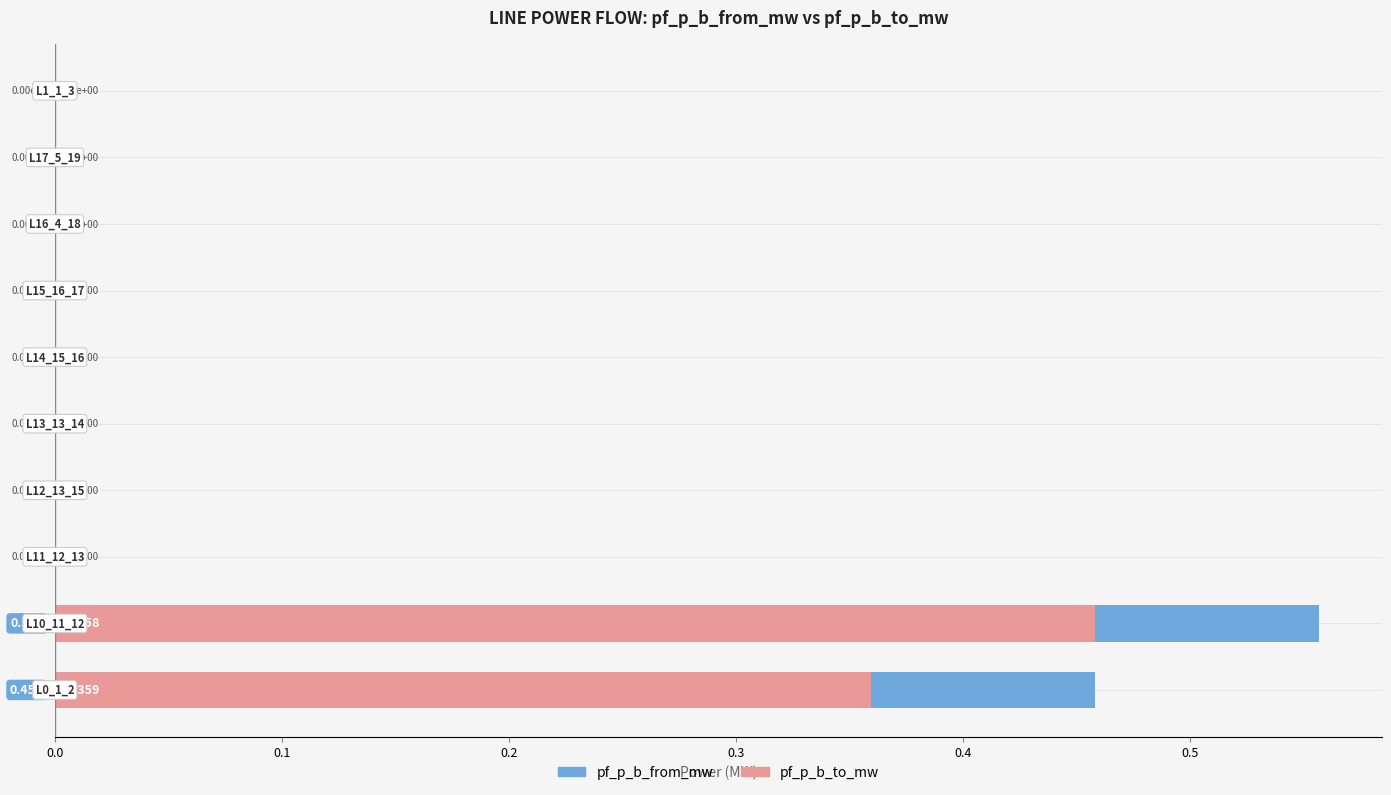

What are all the series names shown in the legend?

pf_p_b_from_mw, pf_p_b_to_mw